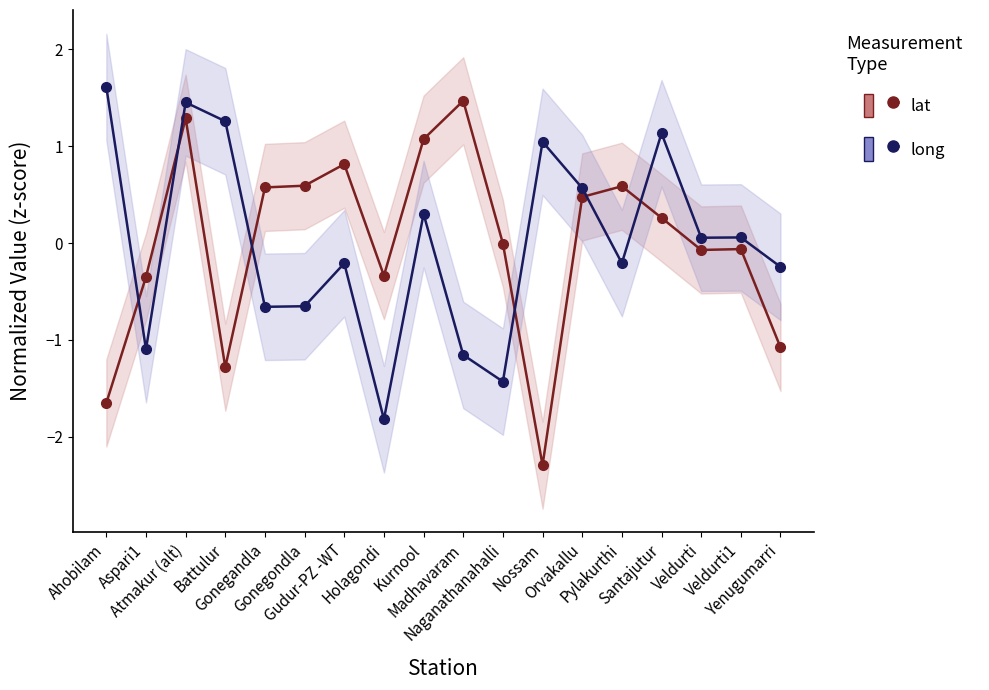

Which series ends up on top after the final intersection of long and lat?

long